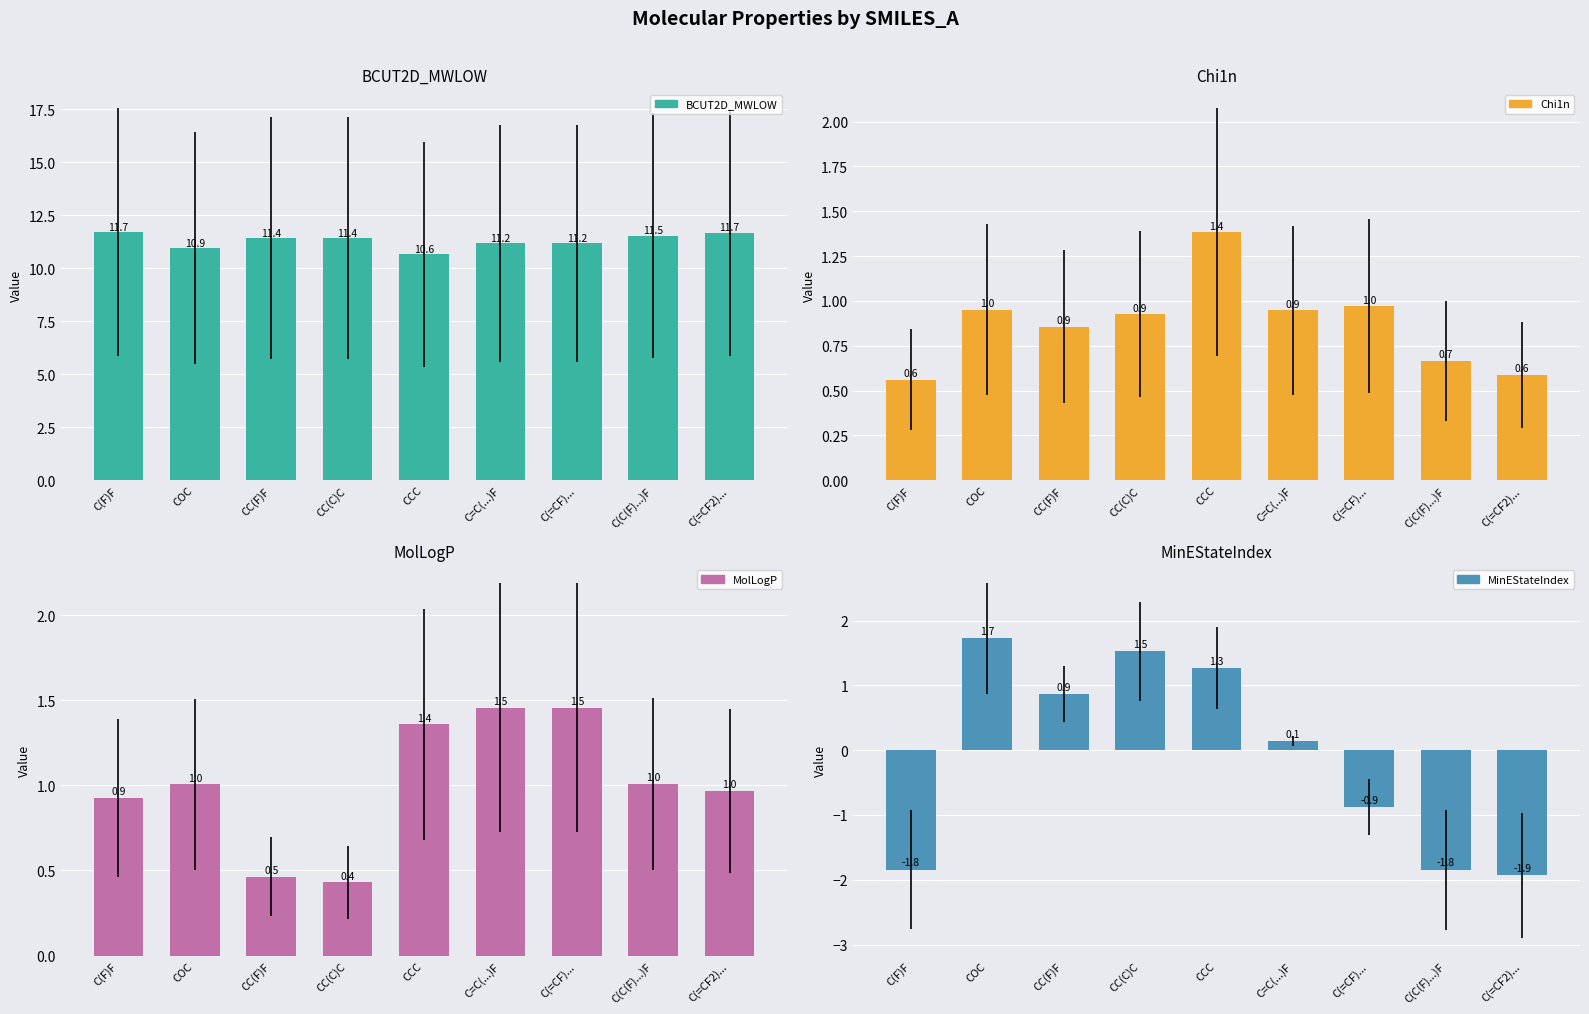

What is the label of the 3rd bar from the right?

C(=CF)...